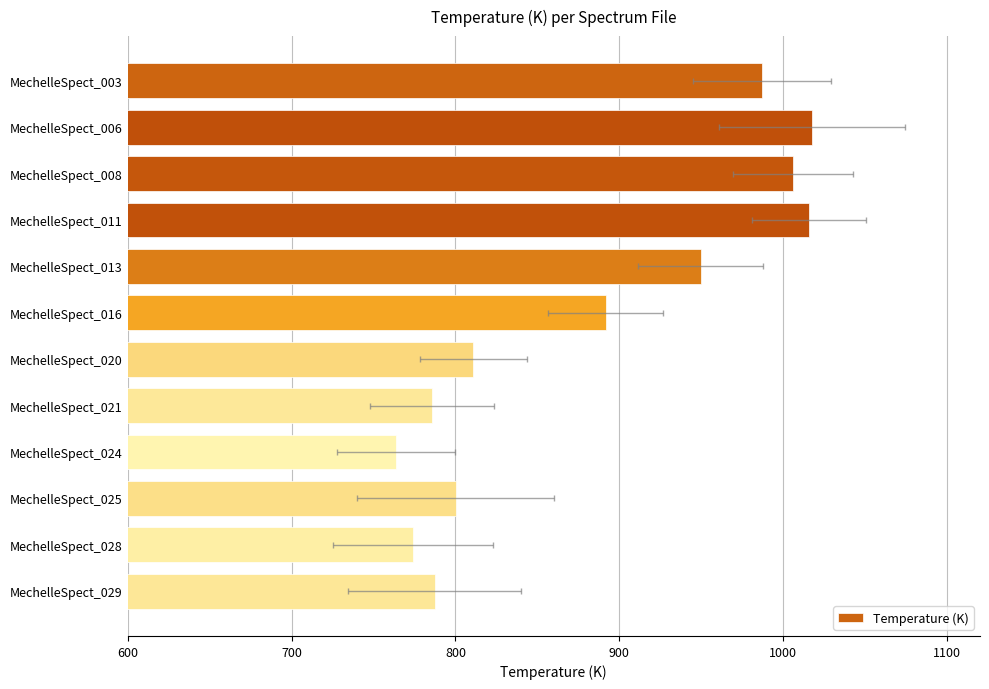

What is the value of the 11th bar from the left?

774.1